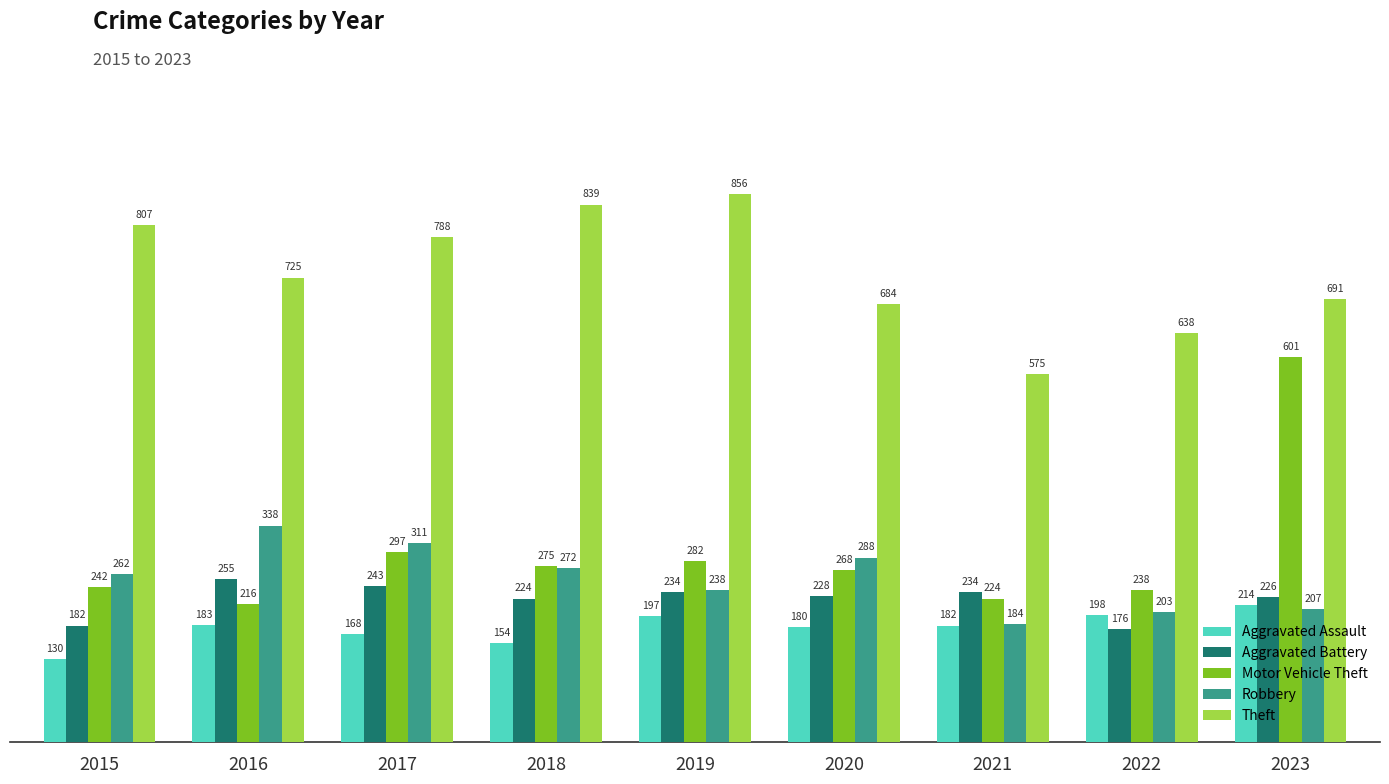

Rank the categories by Motor Vehicle Theft value from highest to lowest.

2023, 2017, 2019, 2018, 2020, 2015, 2022, 2021, 2016